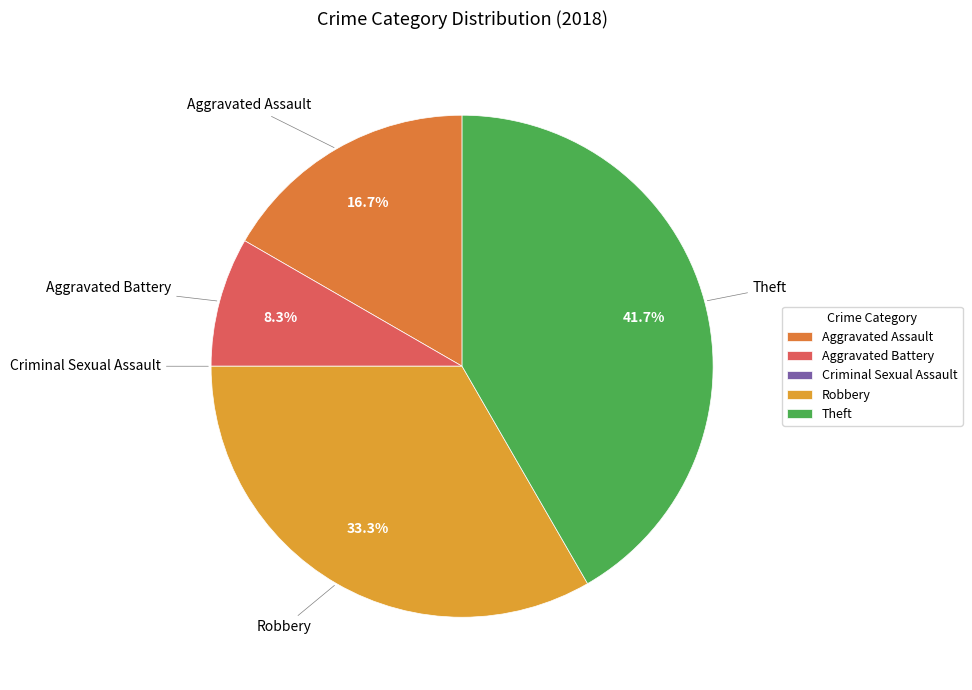

Which slice is the largest?

Theft